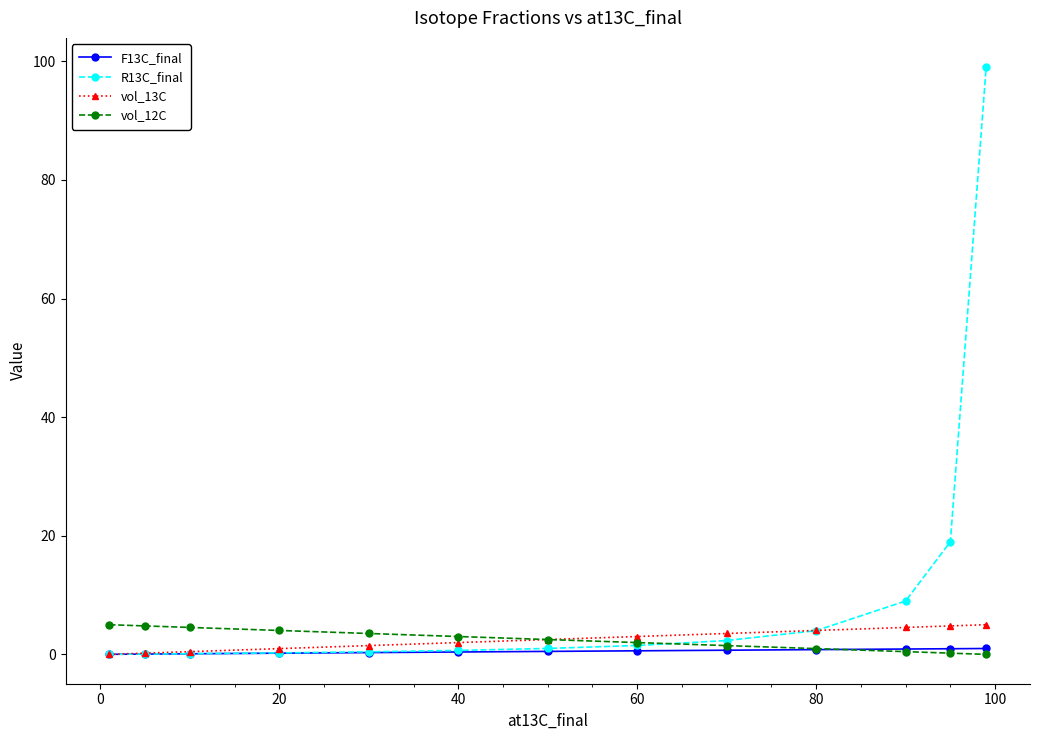

Which series has the largest total across all categories?

R13C_final